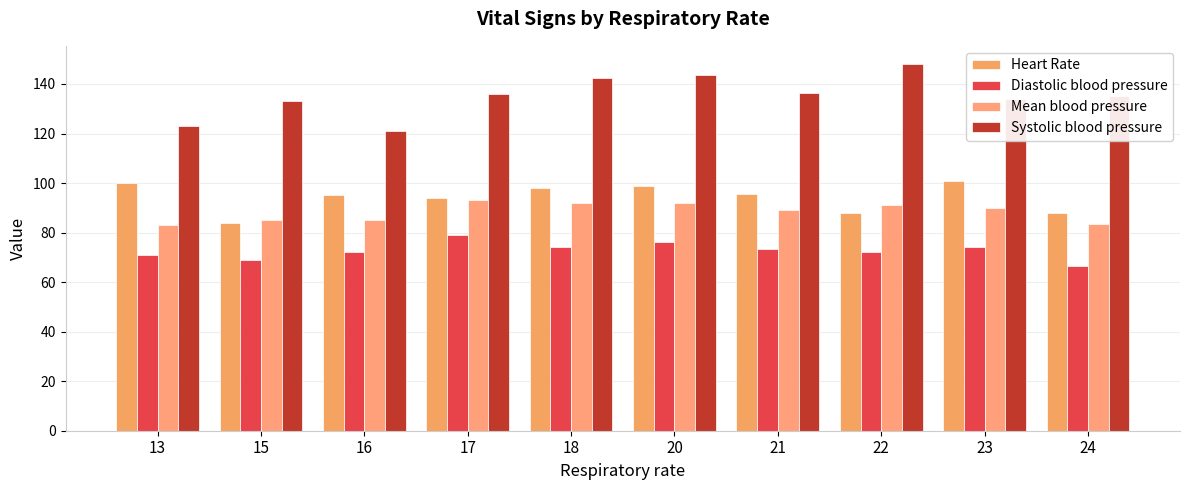

What is the total value across all series at 18?

406.7